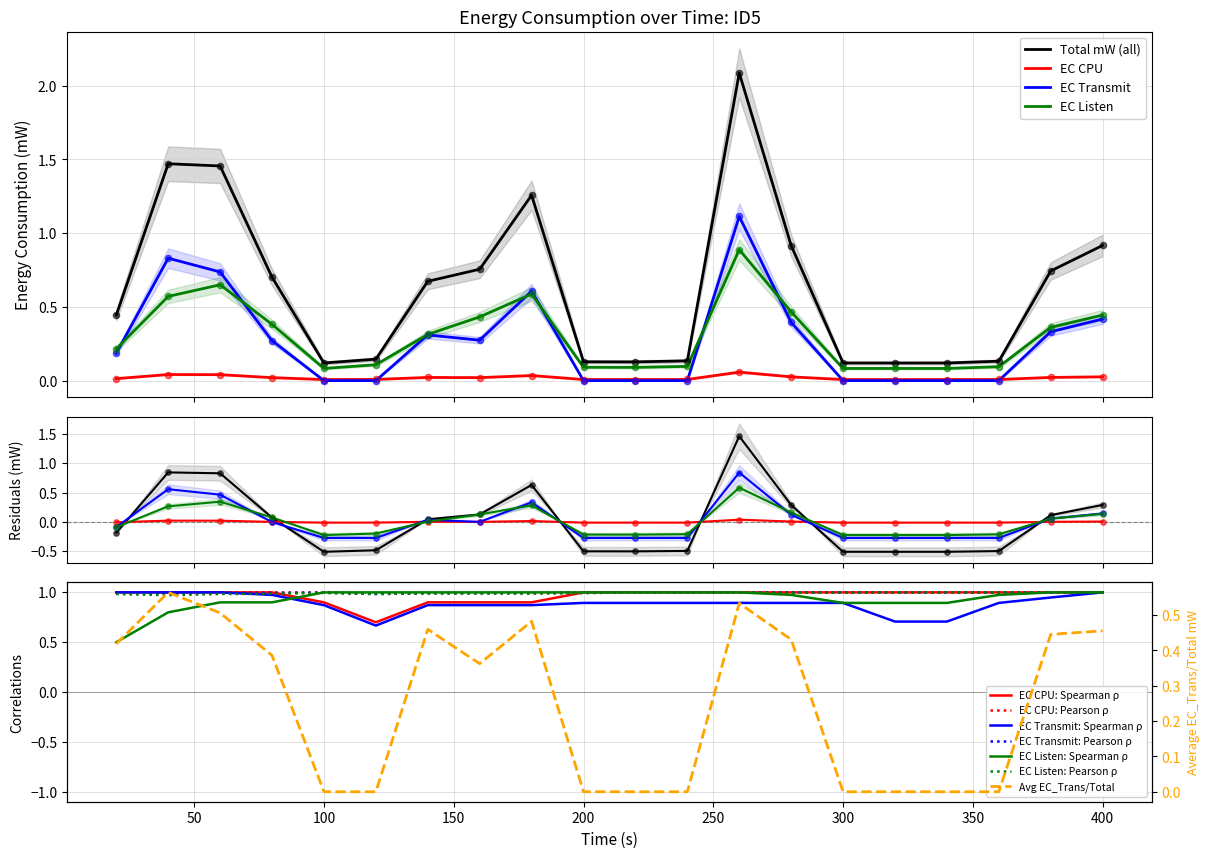

Is the value of Total mW at 200 greater than the value of EnergyConsumption CPU at 80?

Yes